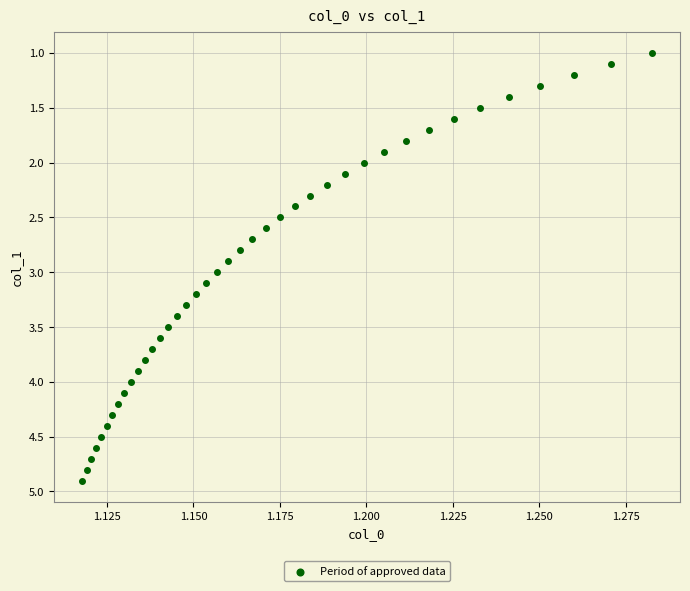

What is the range of Y values (max minus min)?

3.9